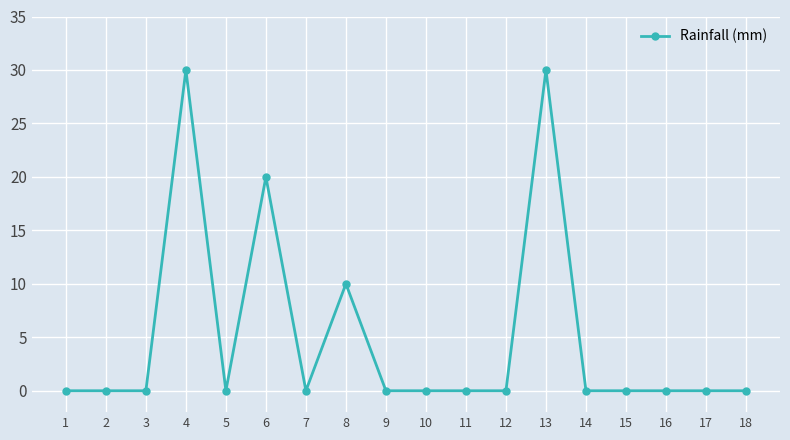

True or false: the data has more than 0 interior local peaks.

True